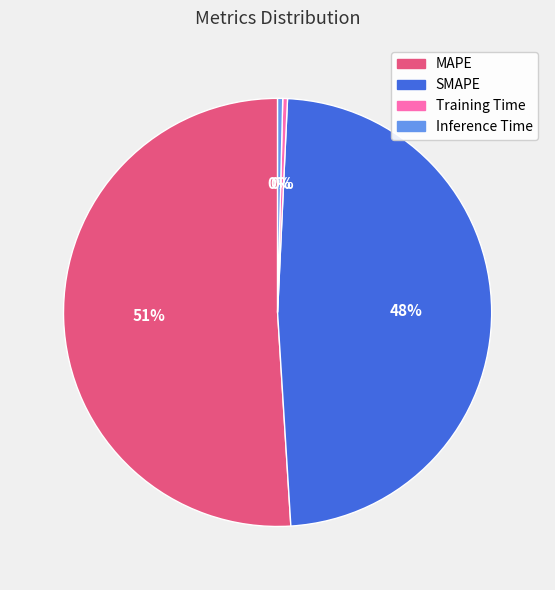

Is there any slice that represents more than half of the pie?

Yes